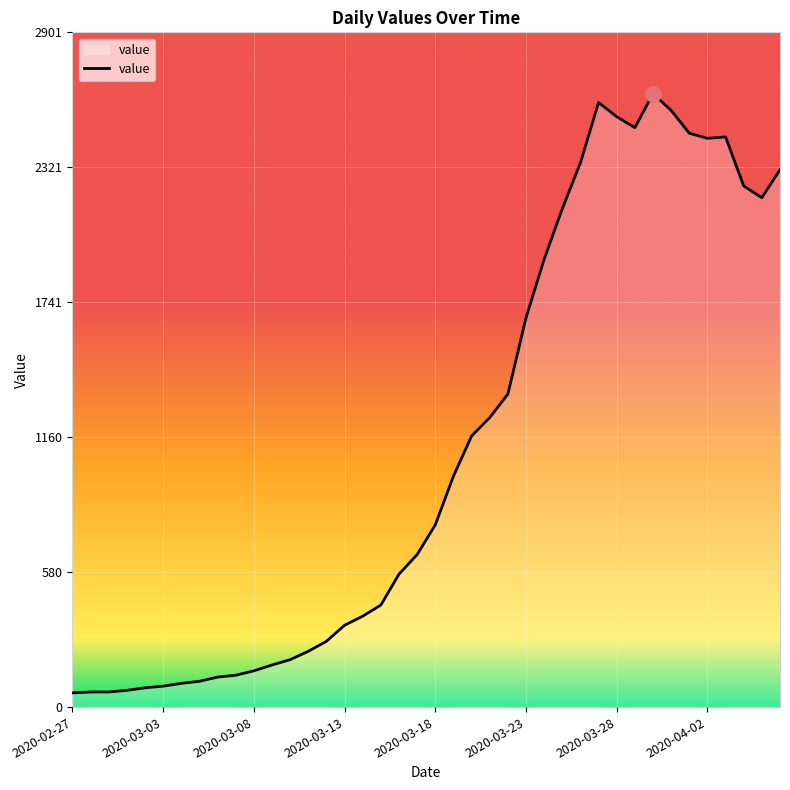

What is the smallest value displayed?

61